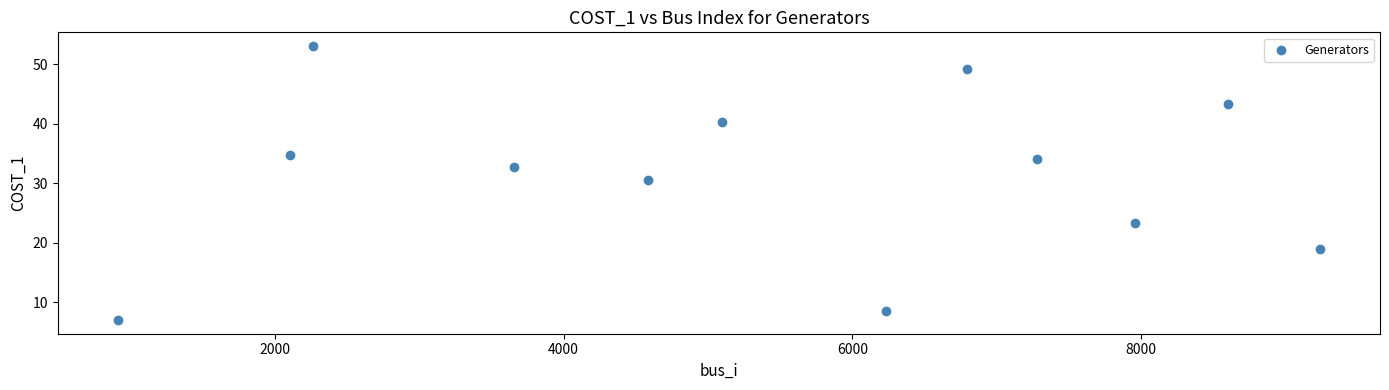

What Y value in the scatter plot is closest to 30?

30.7